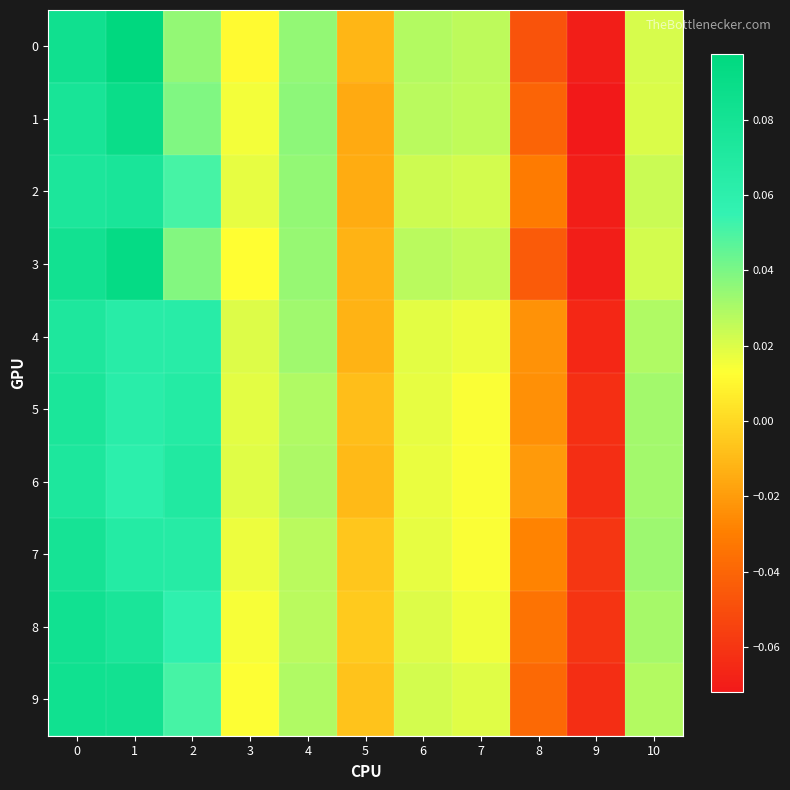

List the series in order of their peak value, lowest first.

4, 6, 5, 2, 7, 8, 9, 1, 3, 0